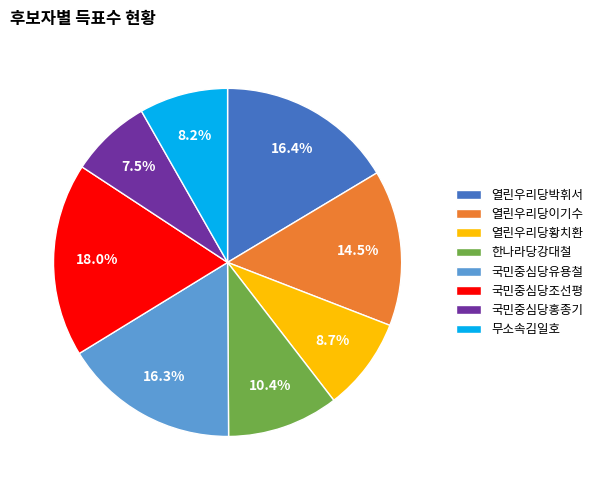

Is it true that 한나라당강대철 is 1% of the pie?

False